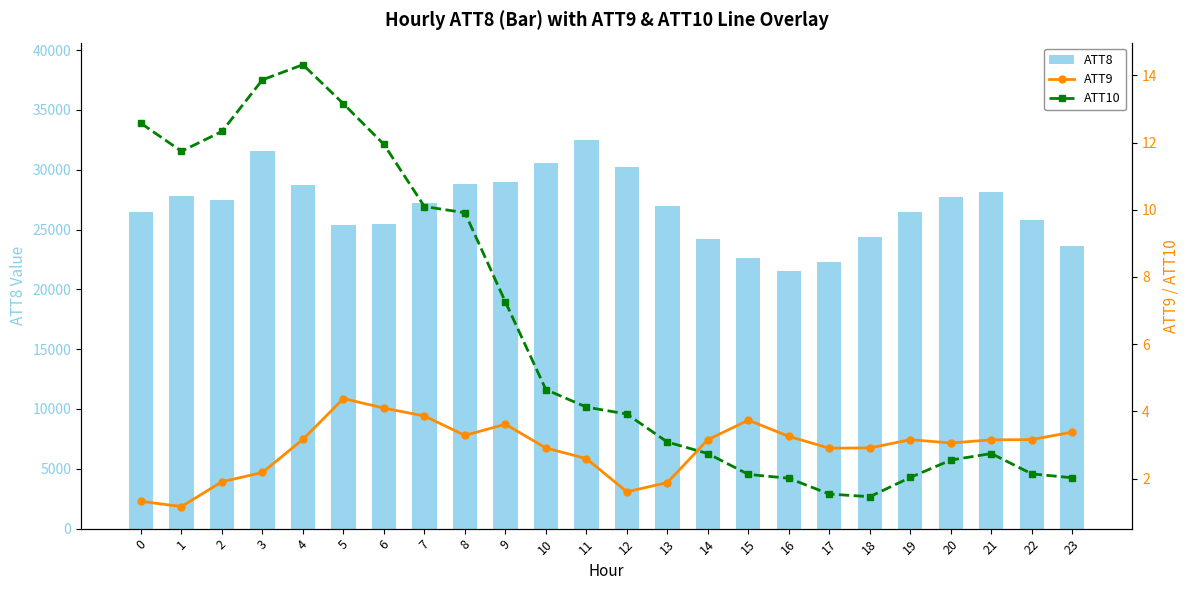

Reading left to right, transcribe all the data shown in this chart.

ATT8: 26500.0	27800.0	27500.0	31600.0	28700.0	25400.0	25500.0	27200.0	28800.0	29000.0	30600.0	32500.0	30200.0	27000.0	24200.0	22600.0	21500.0	22300.0	24400.0	26500.0	27700.0	28100.0	25800.0	23600.0
ATT9: 1.3	1.2	1.9	2.2	3.2	4.4	4.1	3.9	3.3	3.6	2.9	2.6	1.6	1.9	3.2	3.7	3.3	2.9	2.9	3.2	3.1	3.2	3.2	3.4
ATT10: 12.6	11.7	12.3	13.9	14.3	13.2	11.9	10.1	9.9	7.3	4.6	4.1	3.9	3.1	2.7	2.1	2.0	1.5	1.5	2.0	2.6	2.7	2.1	2.0